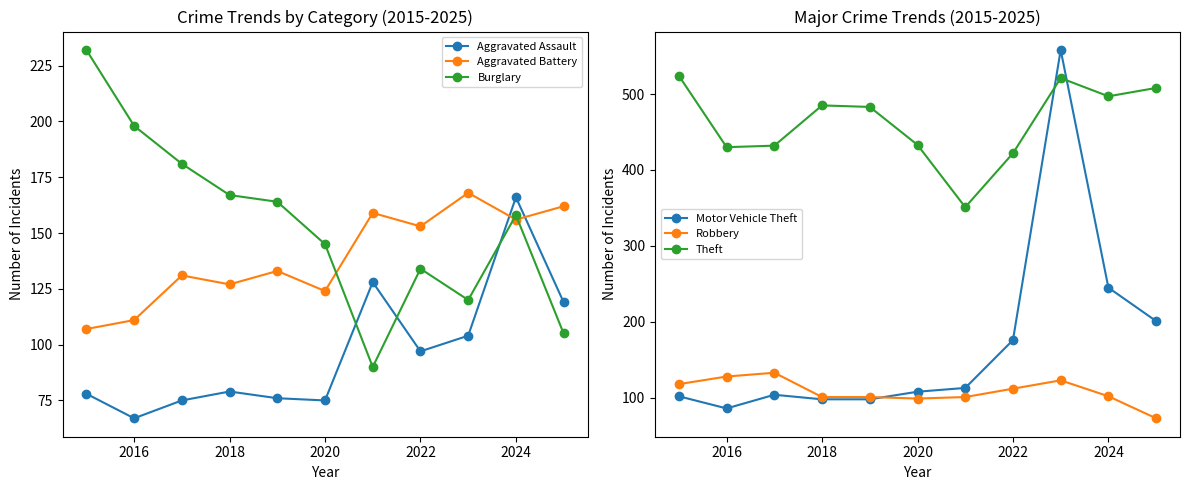

What is the approximate value of Aggravated Battery at 2018?

127